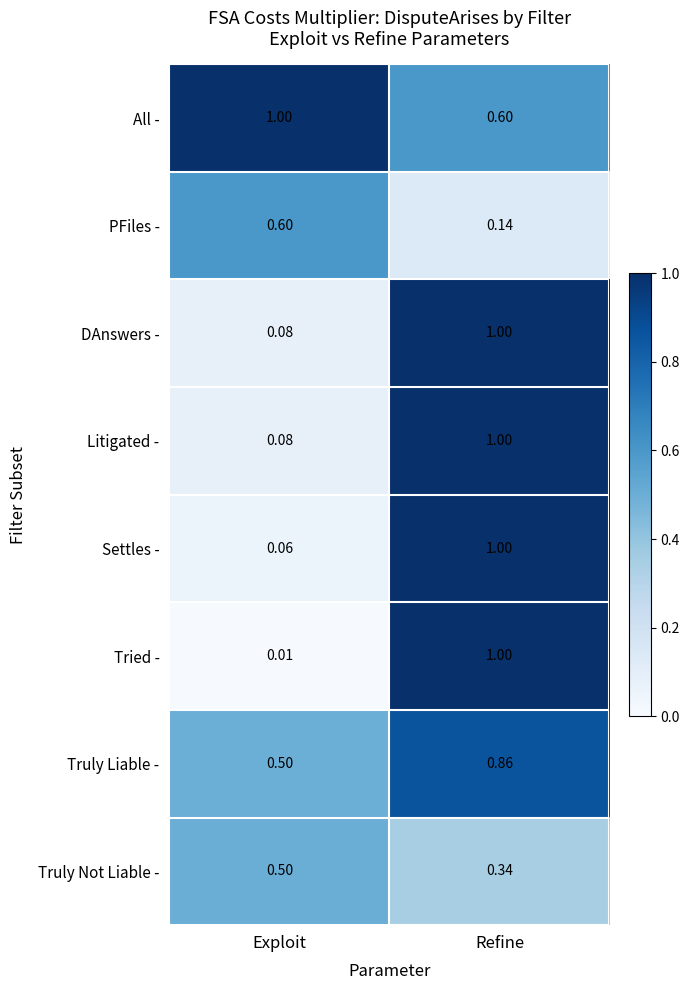

At which label does Truly Liable - reach its minimum?

Exploit